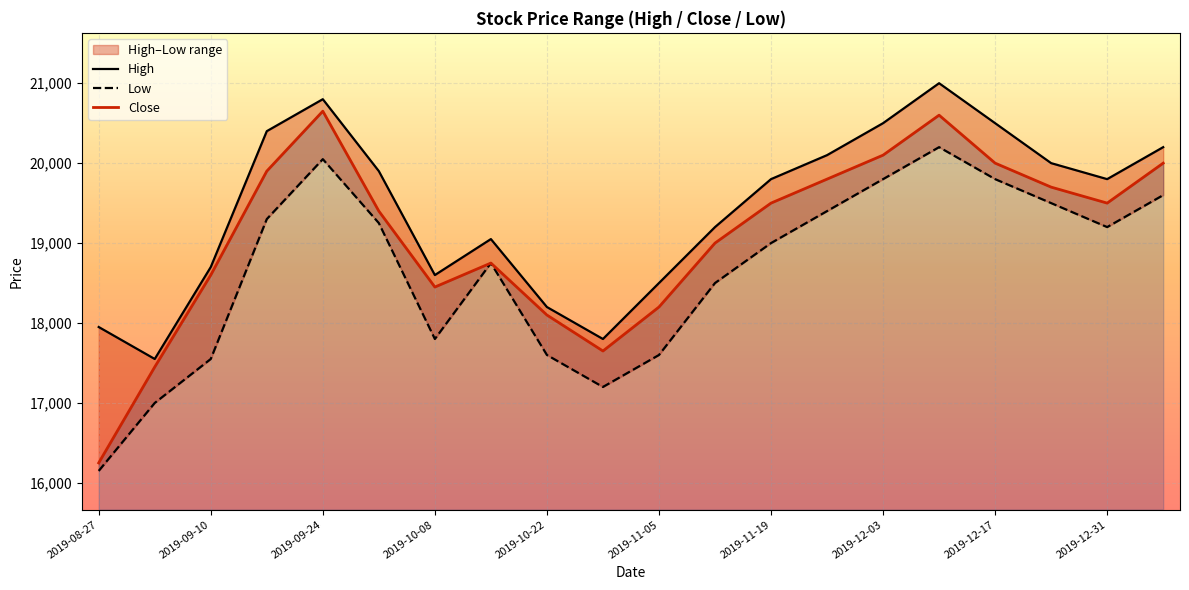

What is the label of the 20th point from the right?

2019-08-27